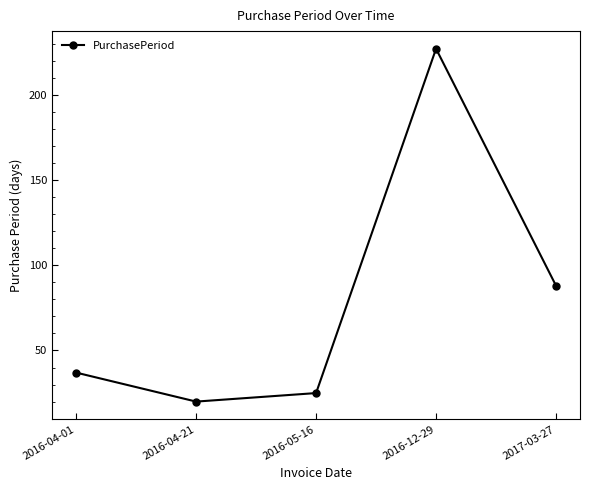

At which label is the value closest to 123?

2017-03-27